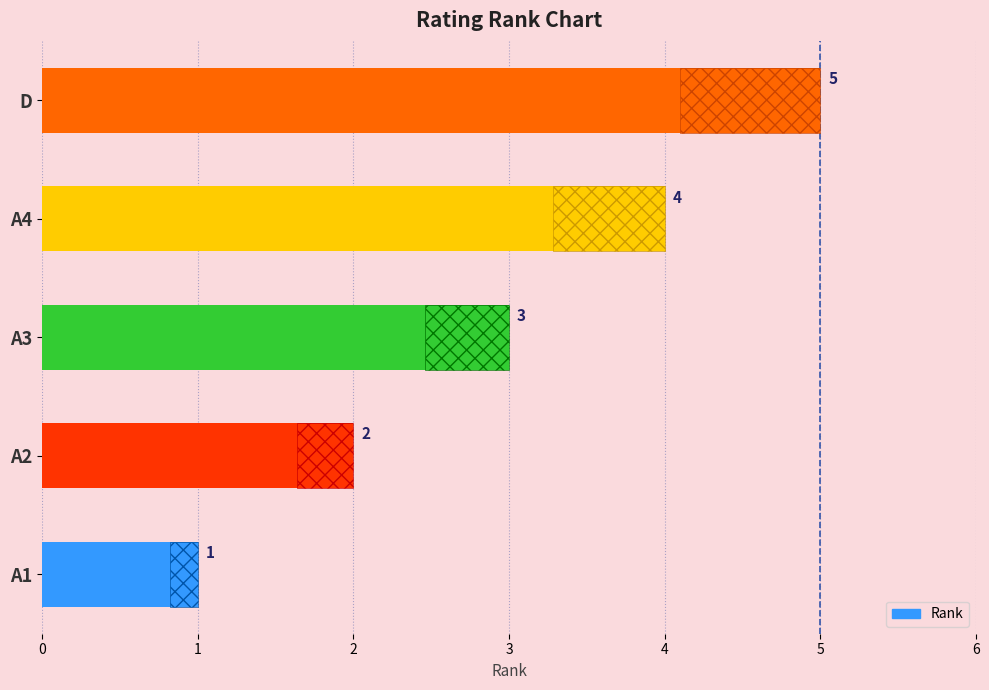

What is the average value?

3